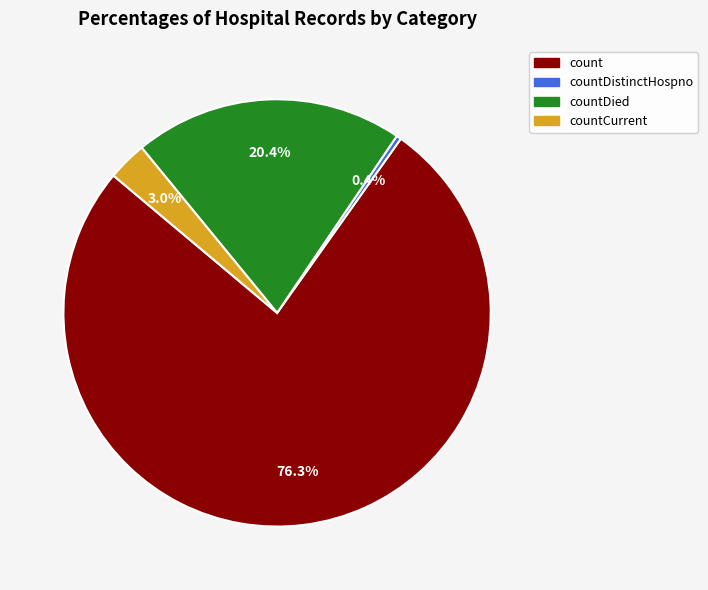

Is there any slice that represents more than half of the pie?

Yes